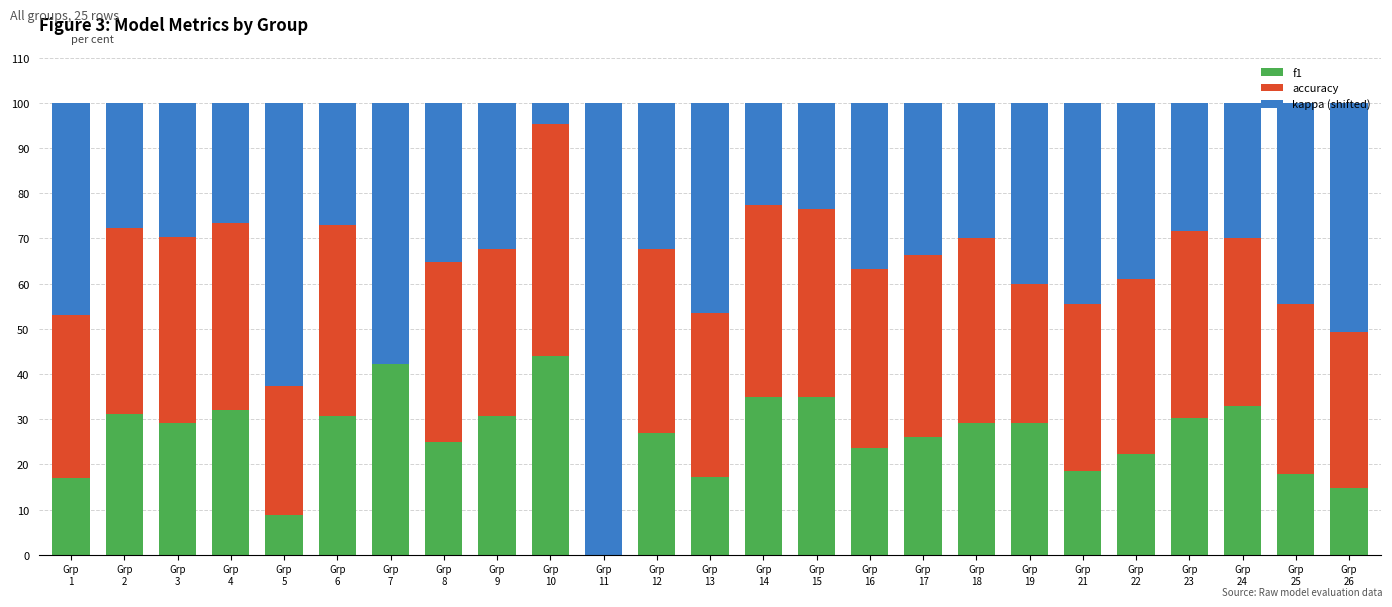

What is the sum of all f1 values?

648.9